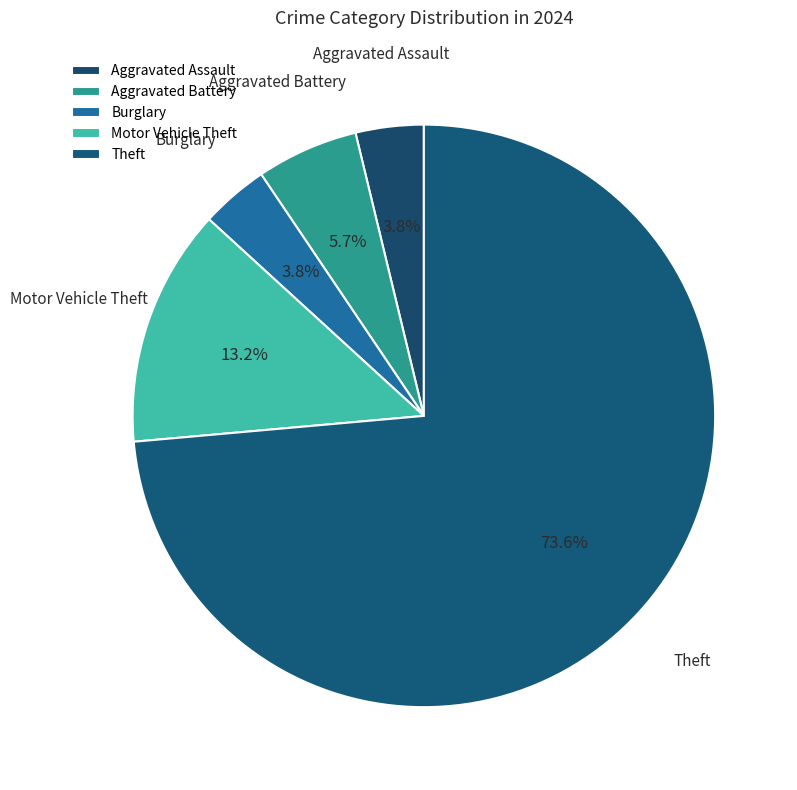

Between Aggravated Battery and Aggravated Assault, which is larger?

Aggravated Battery